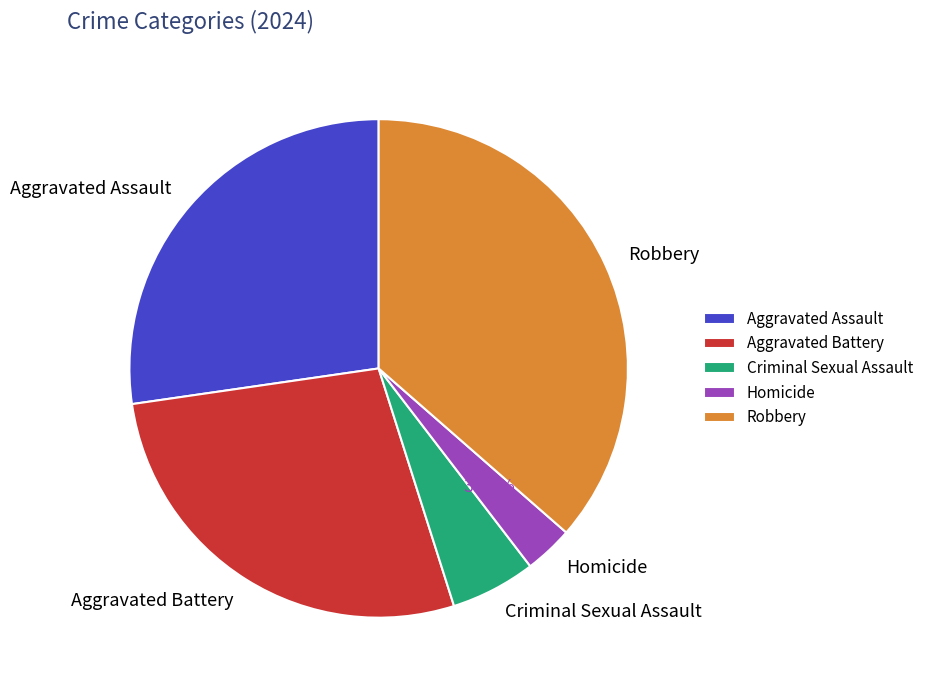

Is it true that Criminal Sexual Assault is 1% of the pie?

False